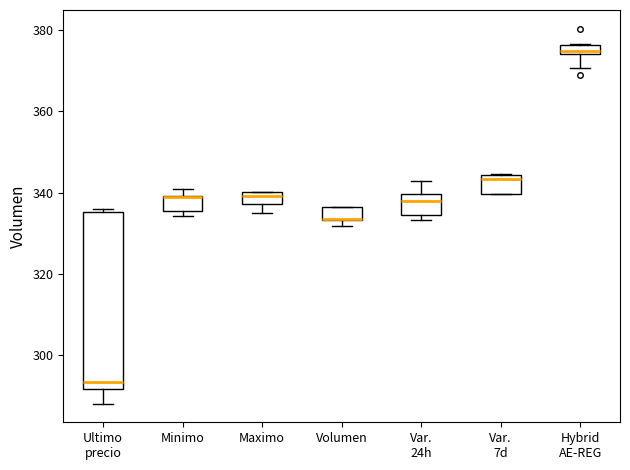

Comparing the boxes themselves (not the whiskers), which one is the tallest?

Ultimo precio